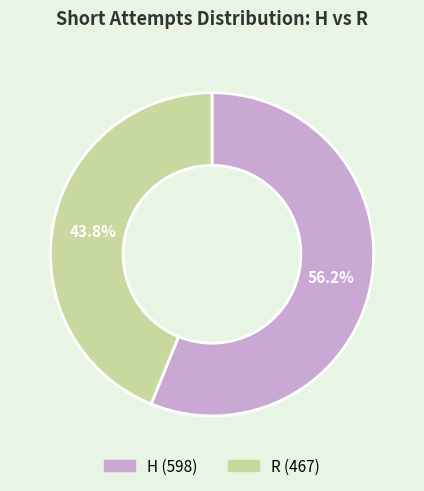

How many segments does this pie chart have?

2